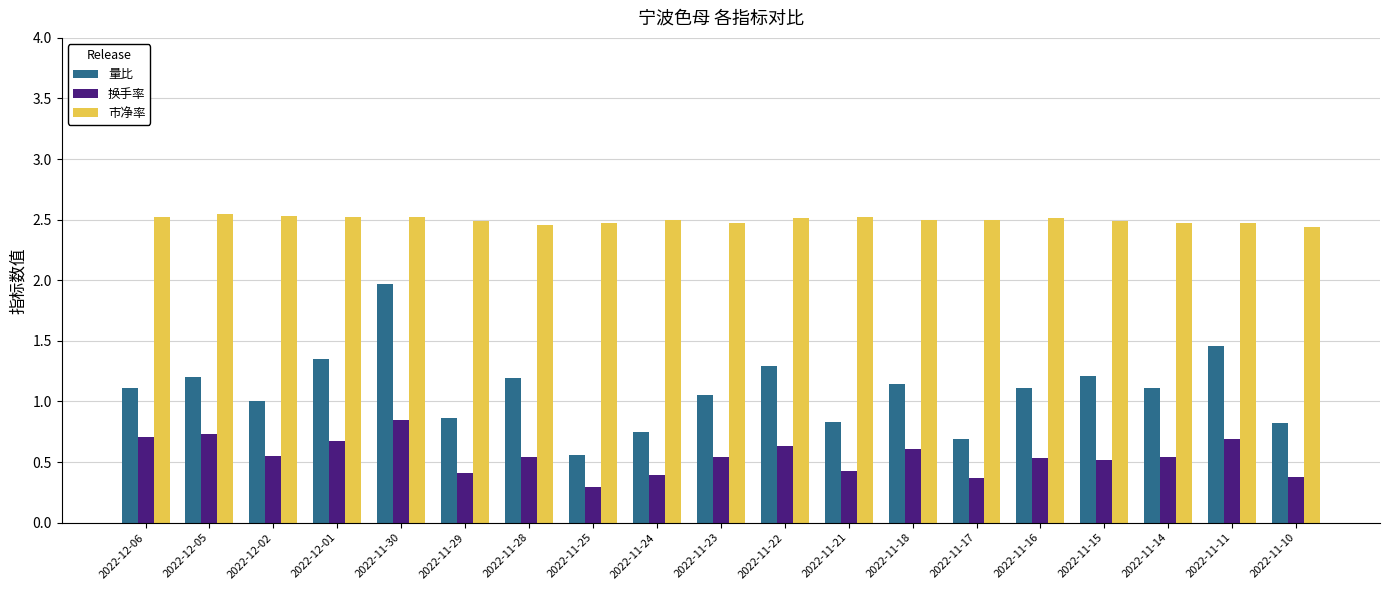

How many series are shown in this chart?

3